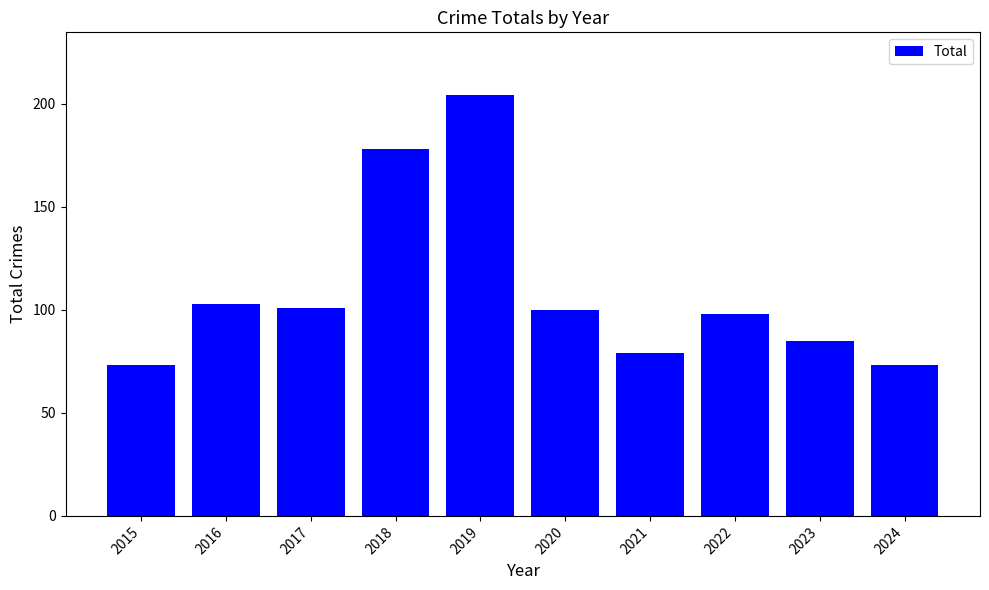

The chart shows a value of 313 at 2018. True or false?

False